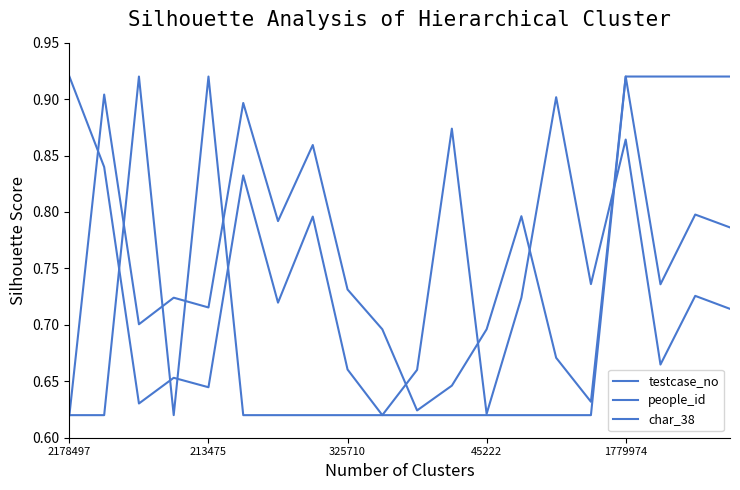

How many lines are shown in the chart?

3